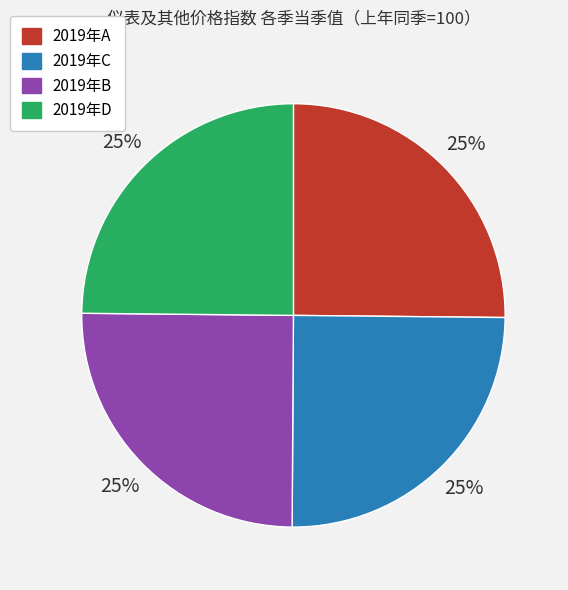

To the nearest percent, what is the combined percentage of 2019年C and 2019年D?

50%